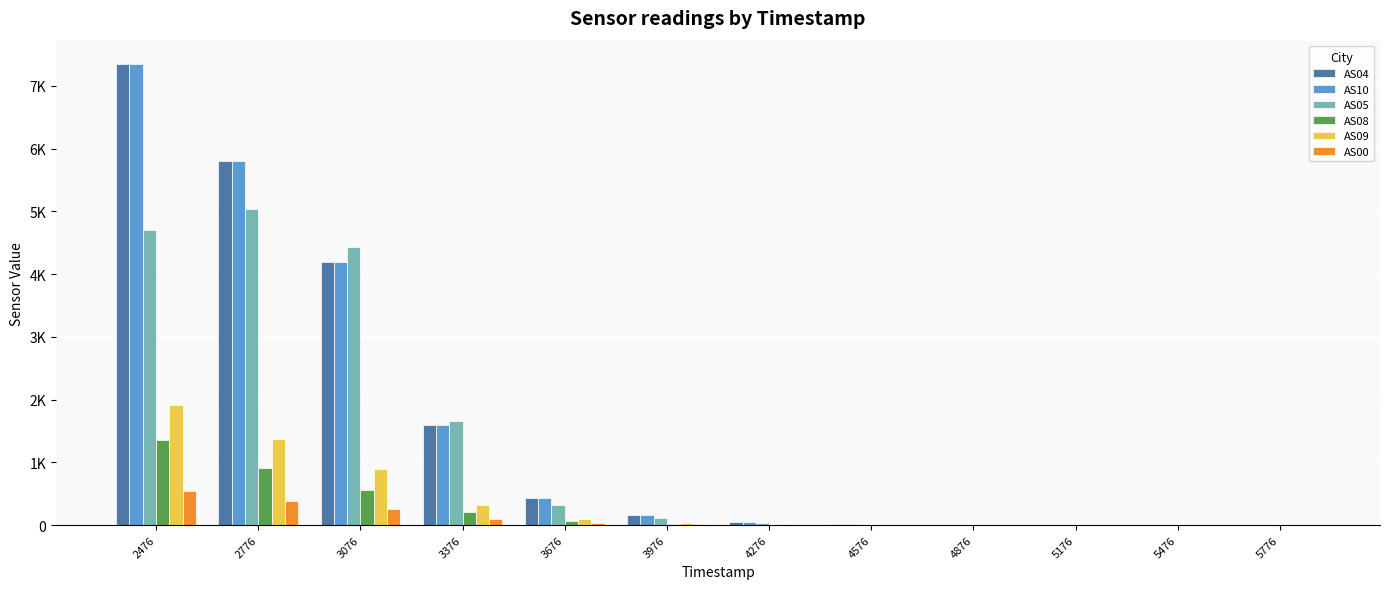

What is the difference between the AS04 values at 3376 and 4276?

1547